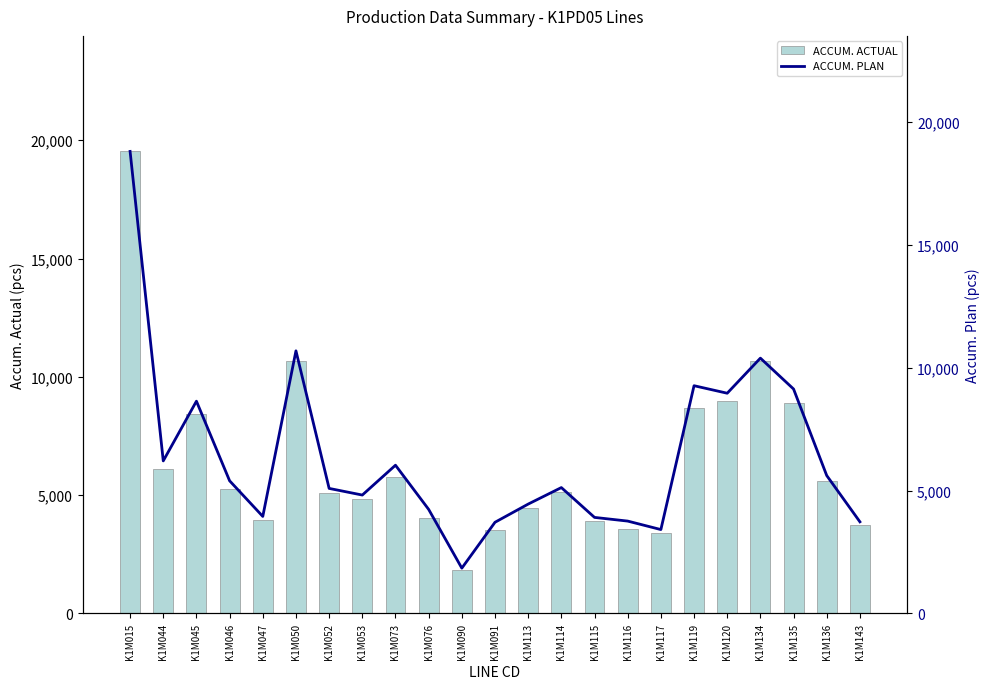

What is the sum of the ACCUM. ACTUAL values at K1M115 and K1M114?

9014